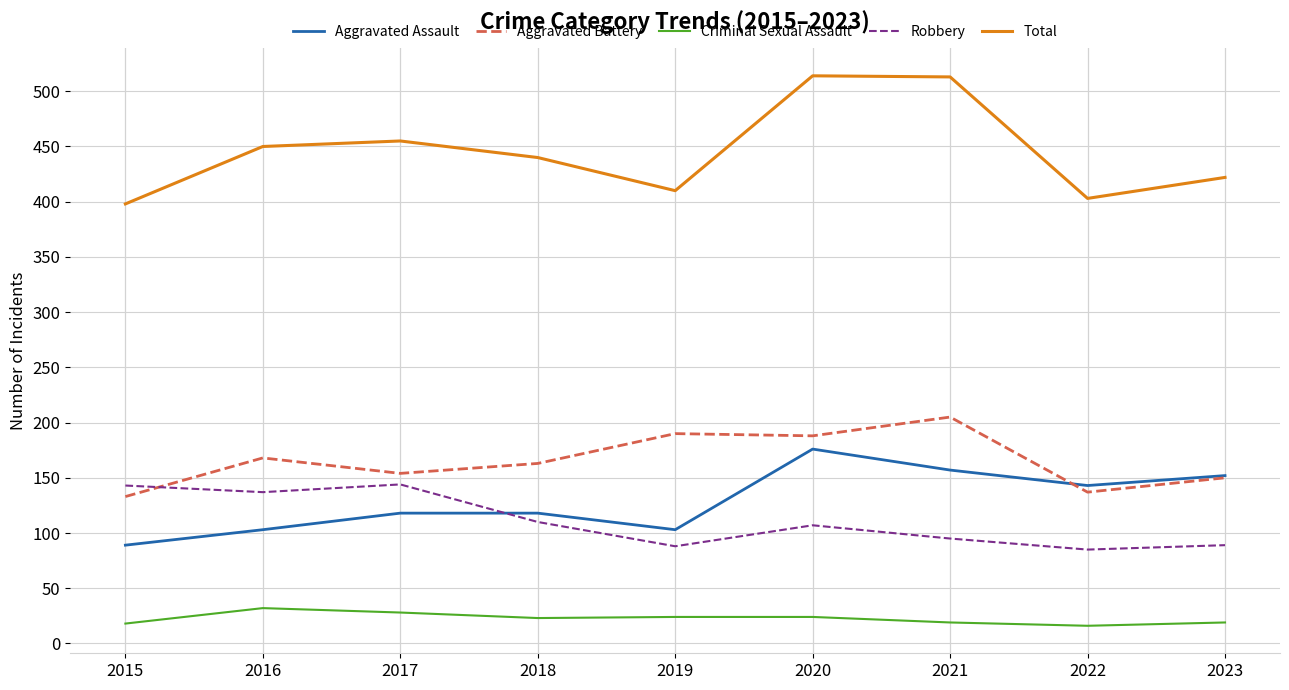

Between which two adjacent categories do Aggravated Battery and Aggravated Assault first intersect?

2021 and 2022